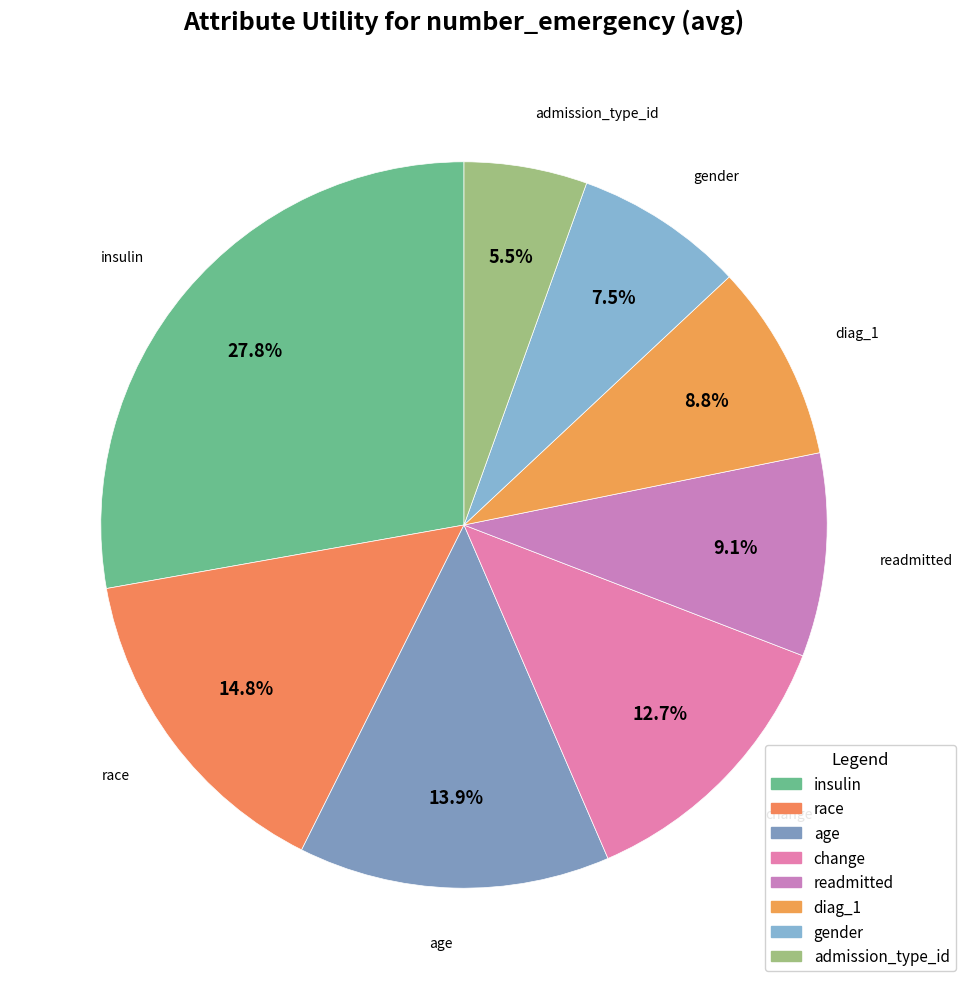

To the nearest percent, what percentage of the pie is diag_1?

9%